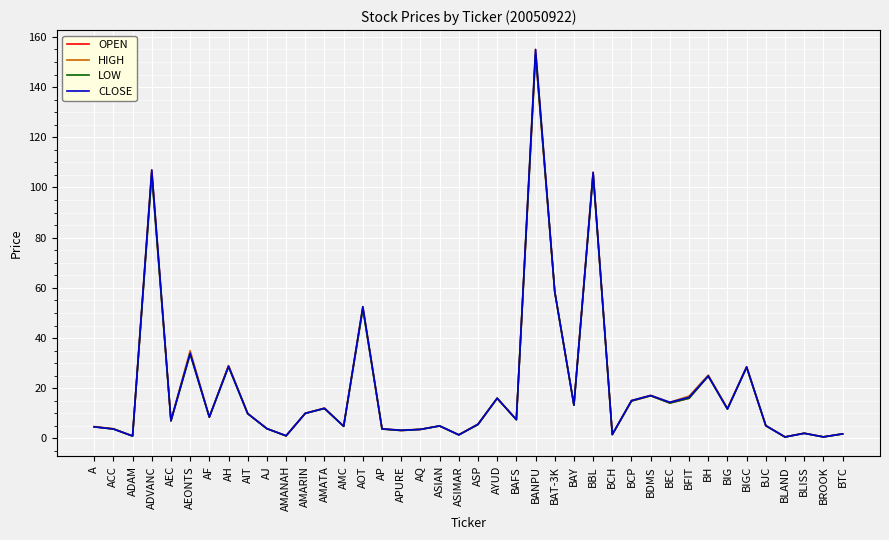

What position from the left is A?

1